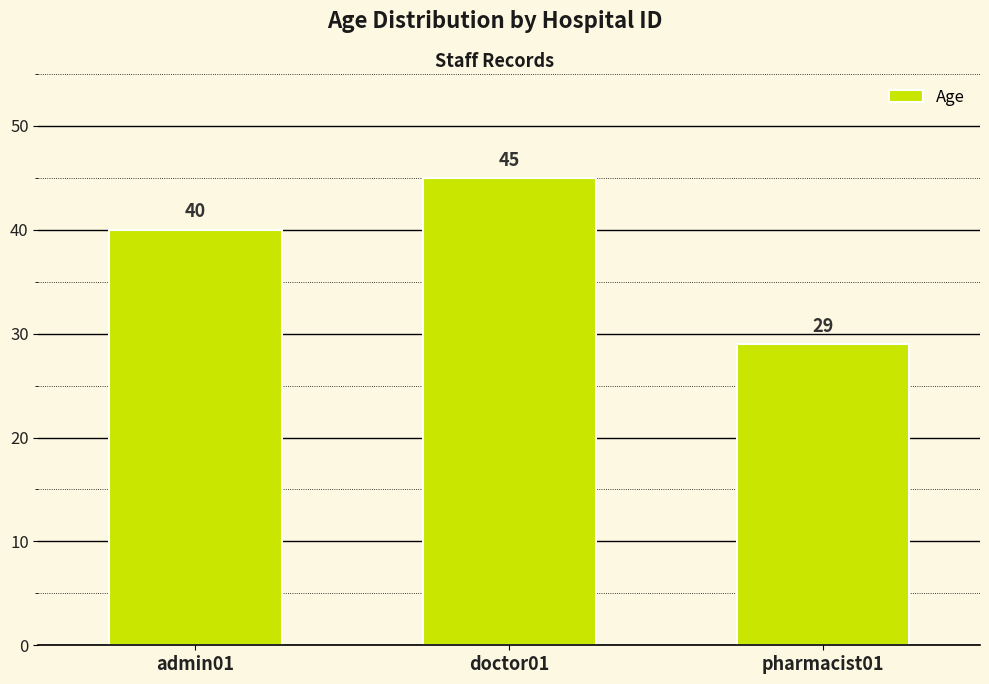

What is the change in value from admin01 to pharmacist01?

-11